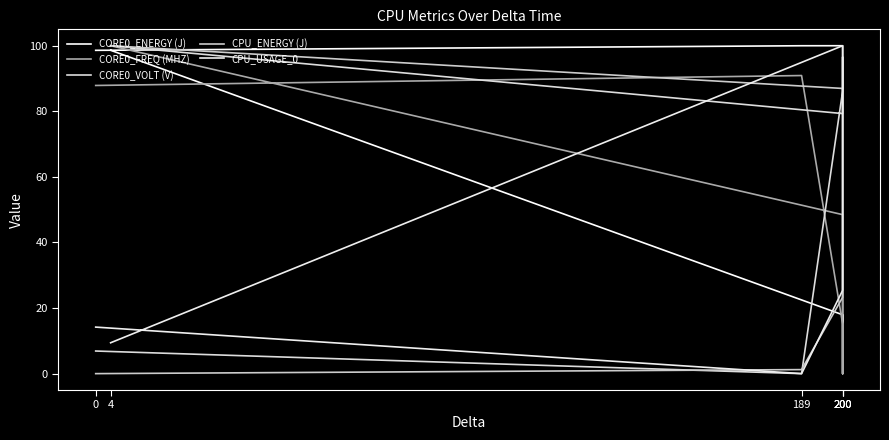

True or false: CPU_USAGE_0 has more than 1 points higher than both neighbors.

False